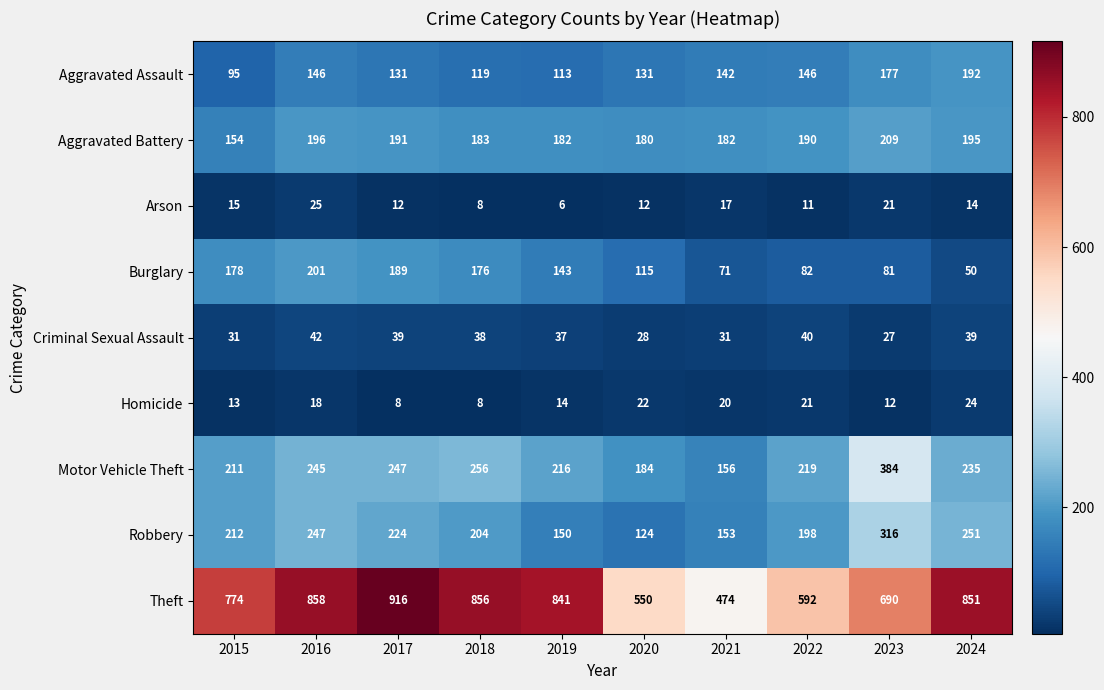

Which series has the widest spread of values?

Theft